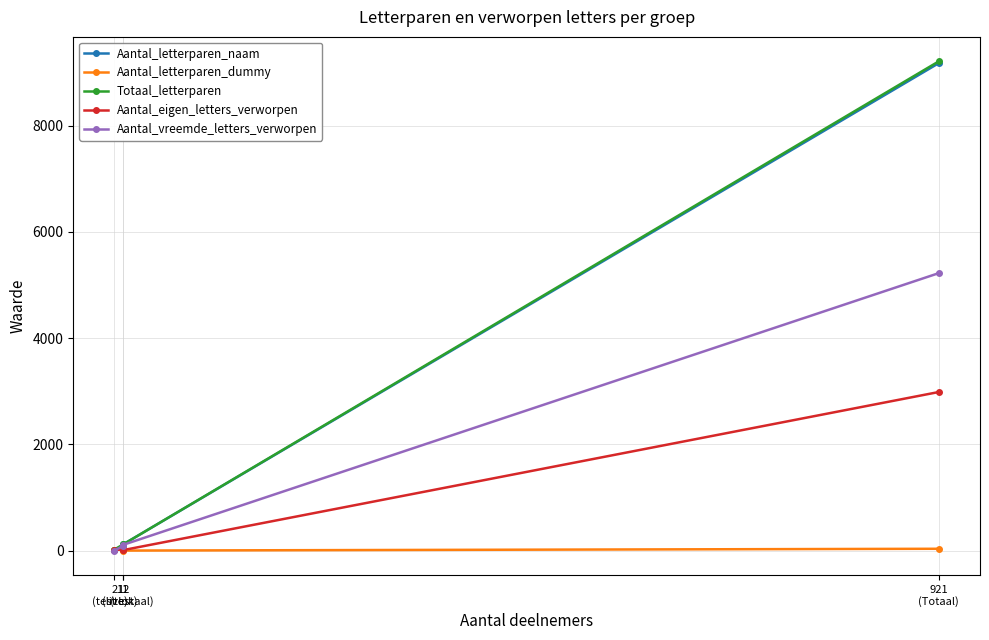

What is the value of the Aantal_letterparen_dummy point at the 4th from the left?

34